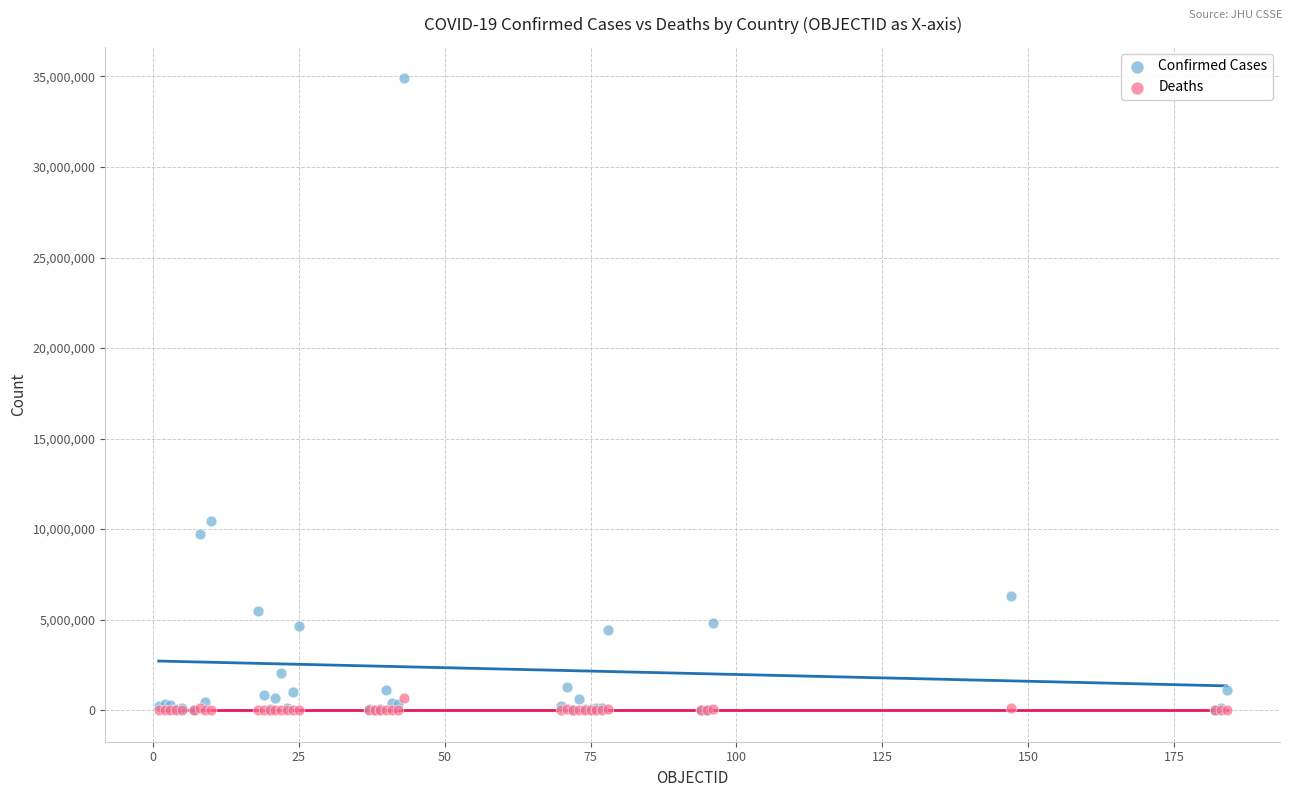

In the Confirmed Cases series, what Y value is closest to 17448603?

10469107